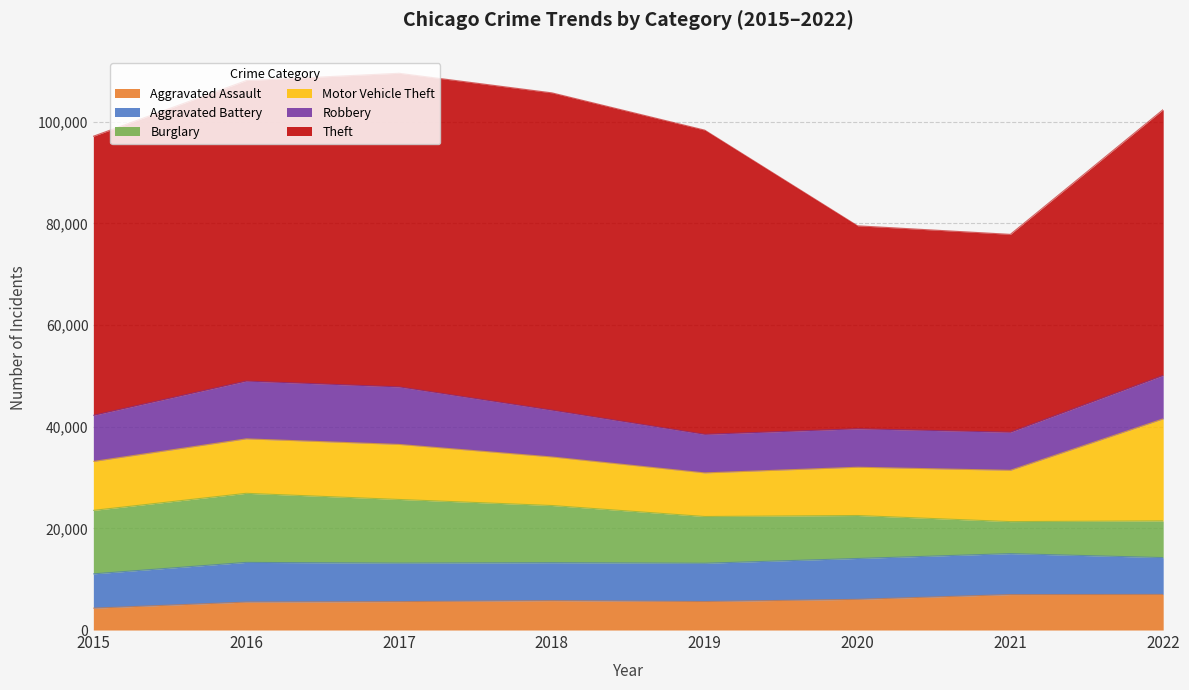

Reading left to right, extract all data points from this chart.

Aggravated Assault: 2015=4299	2016=5494	2017=5589	2018=5783	2019=5603	2020=6036	2021=6970	2022=7004
Aggravated Battery: 2015=6752	2016=7810	2017=7570	2018=7460	2019=7531	2020=8041	2021=8060	2022=7247
Burglary: 2015=12487	2016=13594	2017=12530	2018=11255	2019=9202	2020=8453	2021=6303	2022=7220
Motor Vehicle Theft: 2015=9626	2016=10712	2017=10825	2018=9549	2019=8578	2020=9497	2021=10090	2022=20078
Robbery: 2015=9076	2016=11371	2017=11323	2018=9212	2019=7585	2020=7568	2021=7495	2022=8553
Theft: 2015=54912	2016=59125	2017=61712	2018=62434	2019=59859	2020=39936	2021=38931	2022=52305